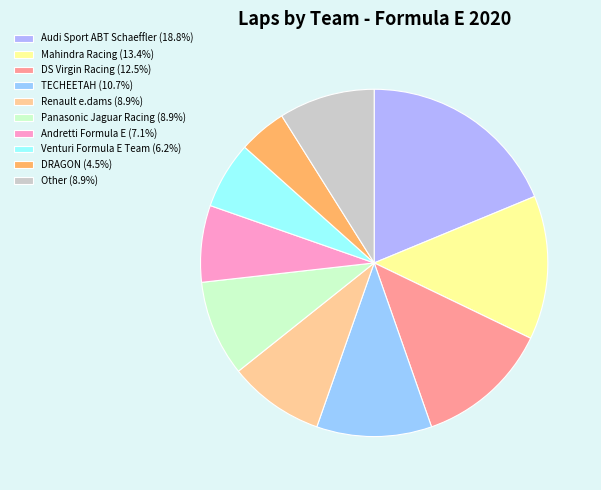

Which category has the smallest portion of the pie?

DRAGON